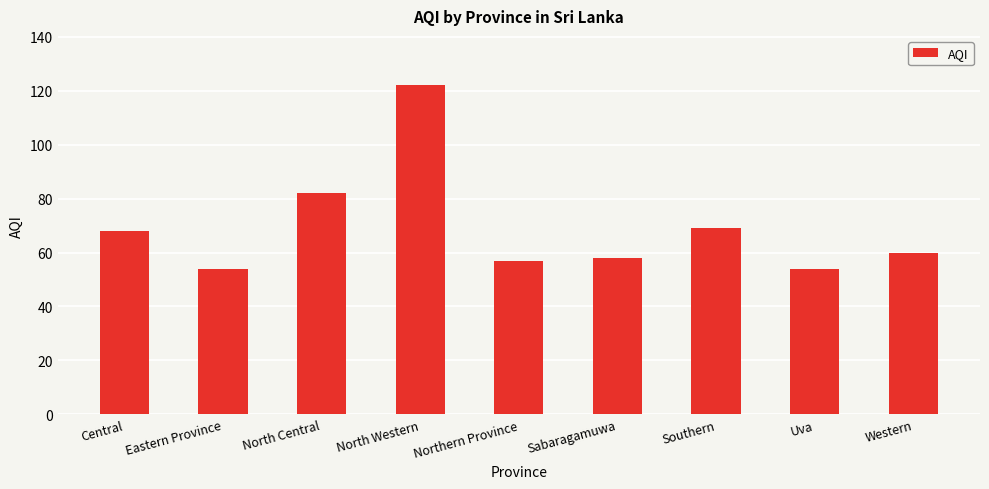

Reading left to right, extract all data points from this chart.

68	54	82	122	57	58	69	54	60